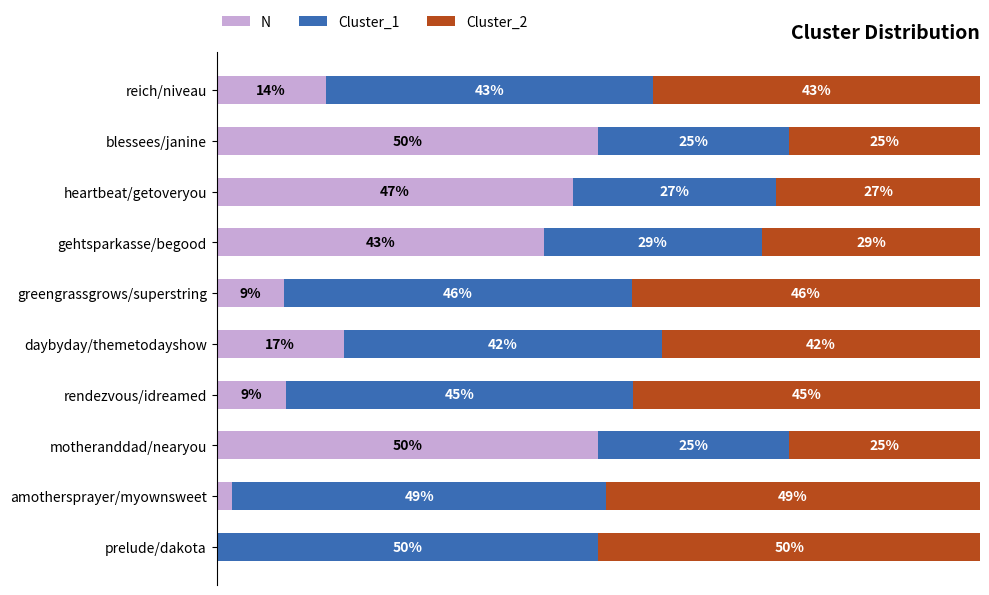

What are all the series names shown in the legend?

N, Cluster_1, Cluster_2